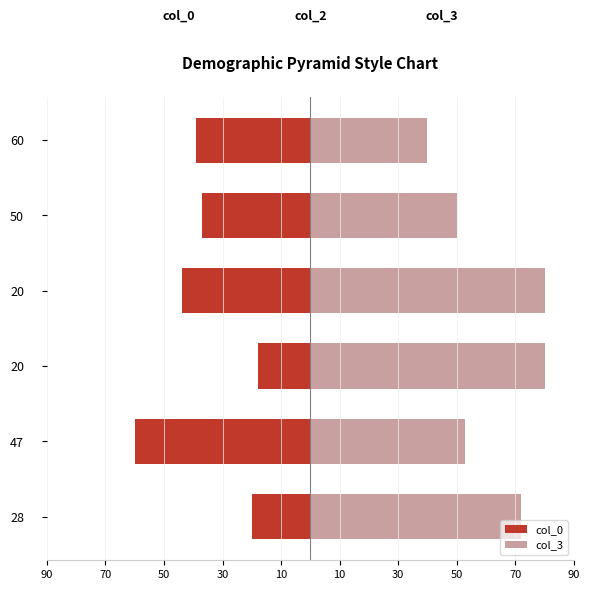

True or false: col_3 has a value of 66 at 60.

False